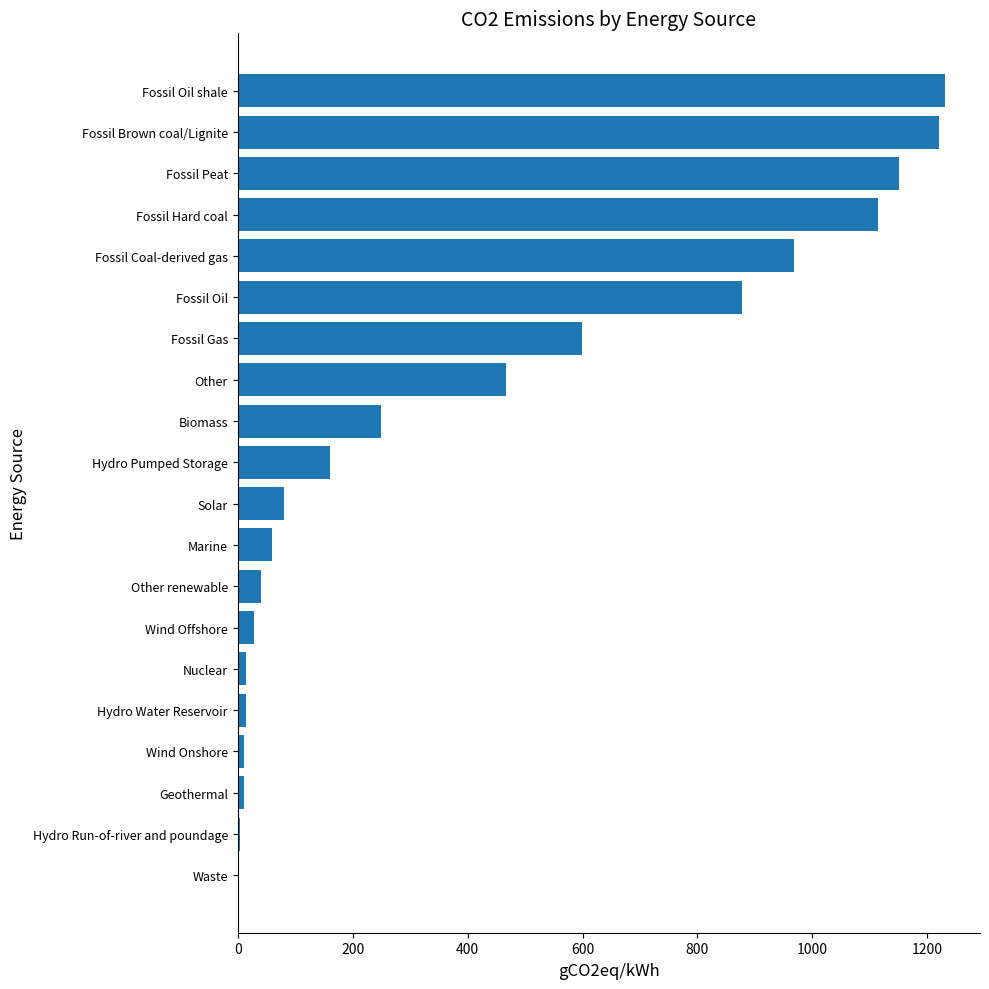

What is the maximum value shown in the chart?

1230.0